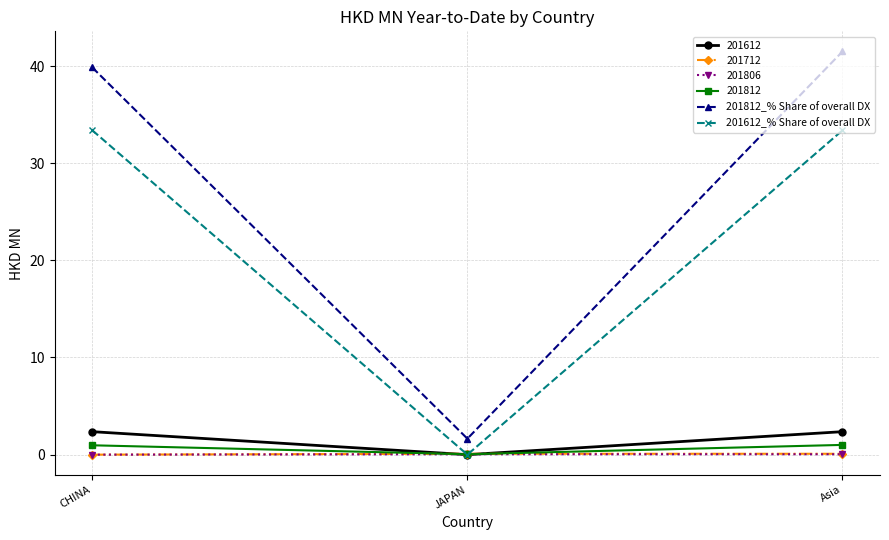

What are all the series names shown in the legend?

201612, 201712, 201806, 201812, 201812_% Share of overall DX, 201612_% Share of overall DX